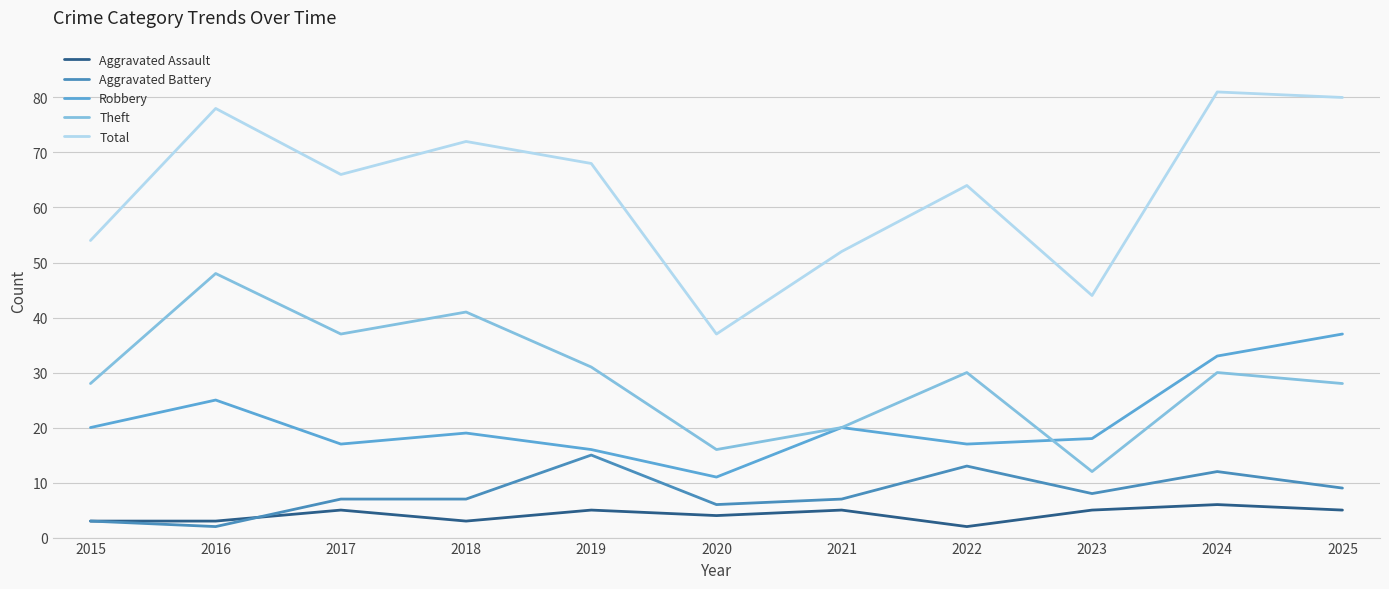

Count the Theft values in the range 20 to 37.

7